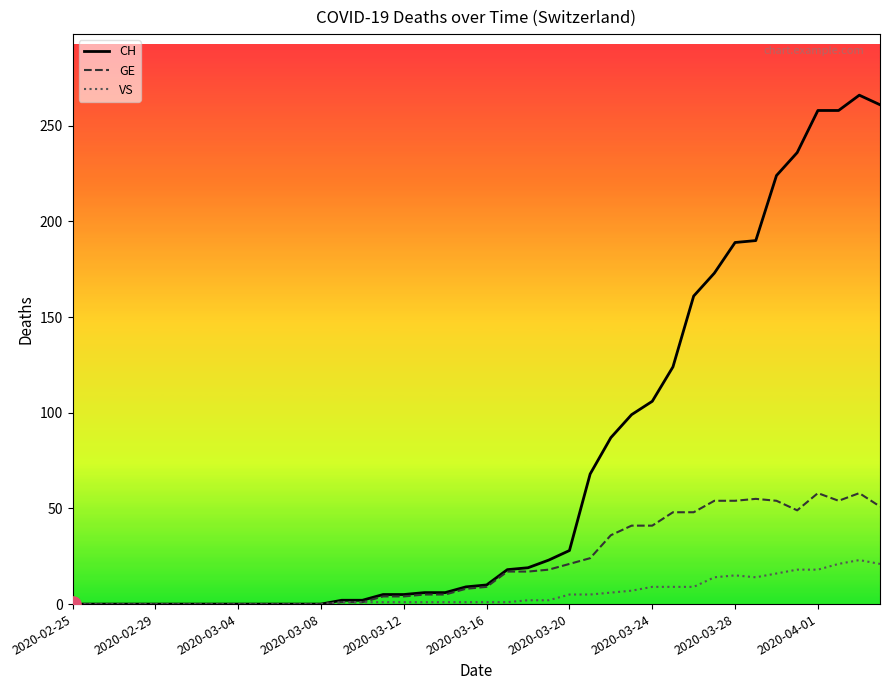

Which series has the largest total across all categories?

CH